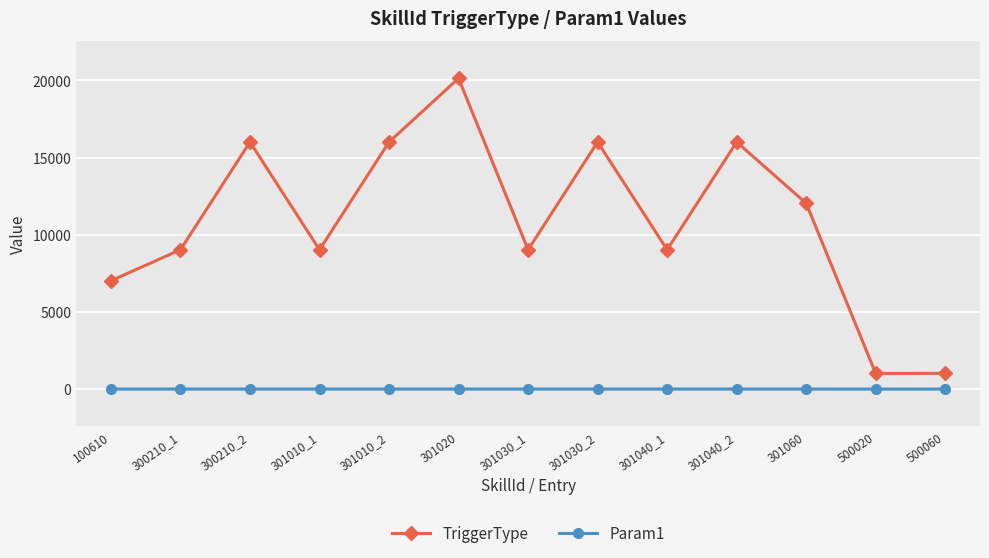

What is the difference between the highest and lowest values at 500060?

1020